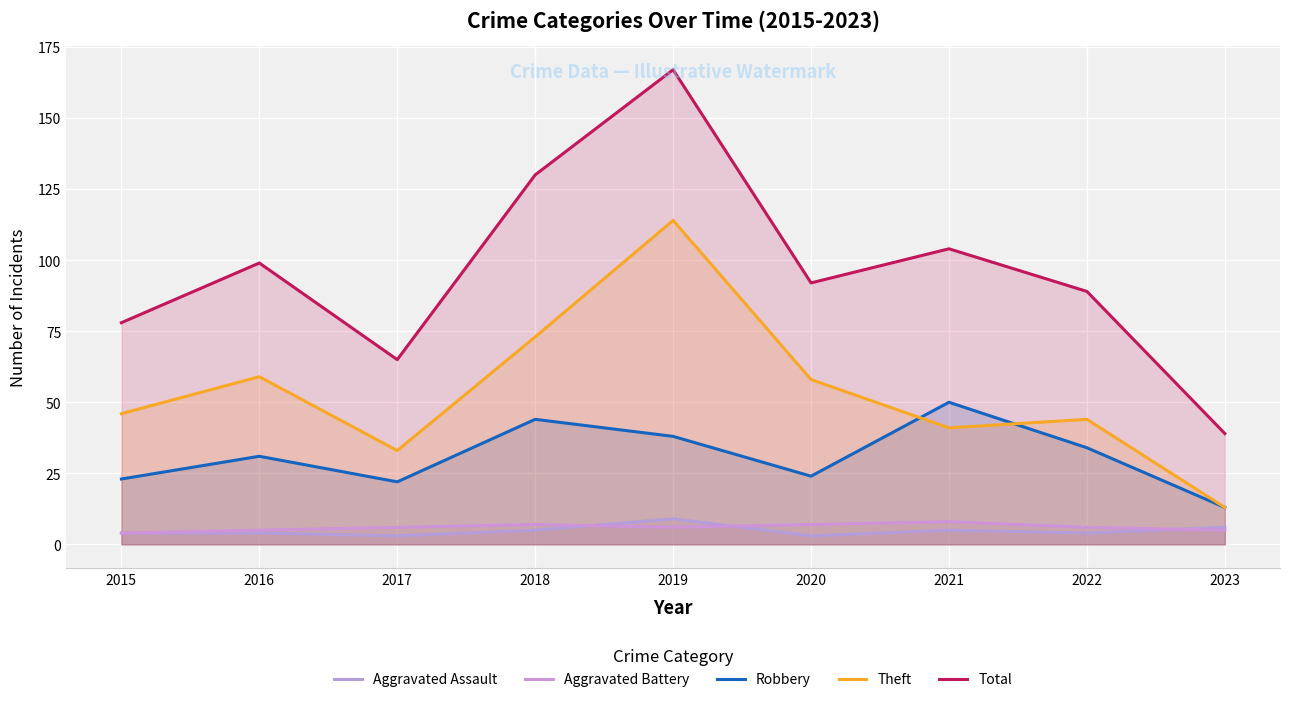

How many lines are shown in the chart?

5